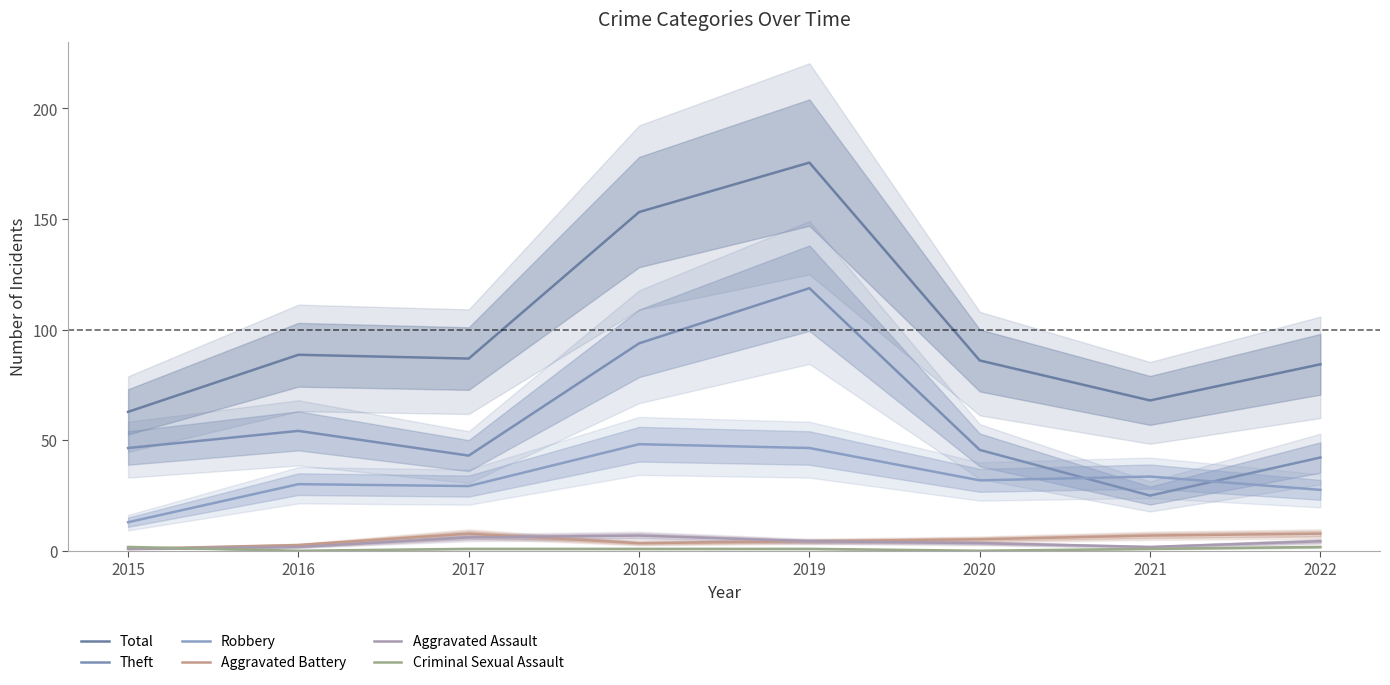

Reading right to left, transcribe all the data shown in this chart.

Total: 2022=84.3	2021=67.9	2020=86.0	2019=175.4	2018=153.1	2017=86.9	2016=88.6	2015=62.8
Theft: 2022=42.1	2021=24.9	2020=45.6	2019=118.7	2018=93.7	2017=43.0	2016=54.2	2015=46.4
Robbery: 2022=27.5	2021=33.5	2020=31.8	2019=46.4	2018=48.2	2017=29.2	2016=30.1	2015=12.9
Aggravated Battery: 2022=7.7	2021=6.9	2020=5.2	2019=4.3	2018=3.4	2017=7.7	2016=2.6	2015=0.9
Aggravated Assault: 2022=4.3	2021=1.7	2020=3.4	2019=4.3	2018=6.9	2017=6.0	2016=1.7	2015=0.9
Criminal Sexual Assault: 2022=1.7	2021=0.9	2020=0.0	2019=0.9	2018=0.9	2017=0.9	2016=0.0	2015=1.7